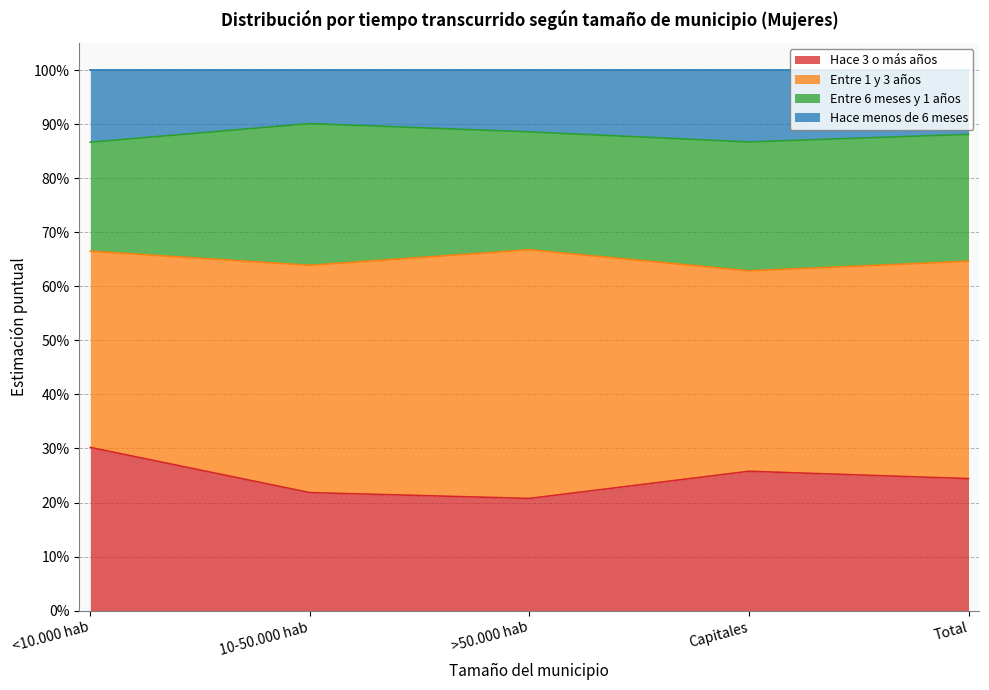

True or false: Hace 3 o más años has more than 0 points higher than both neighbors.

True